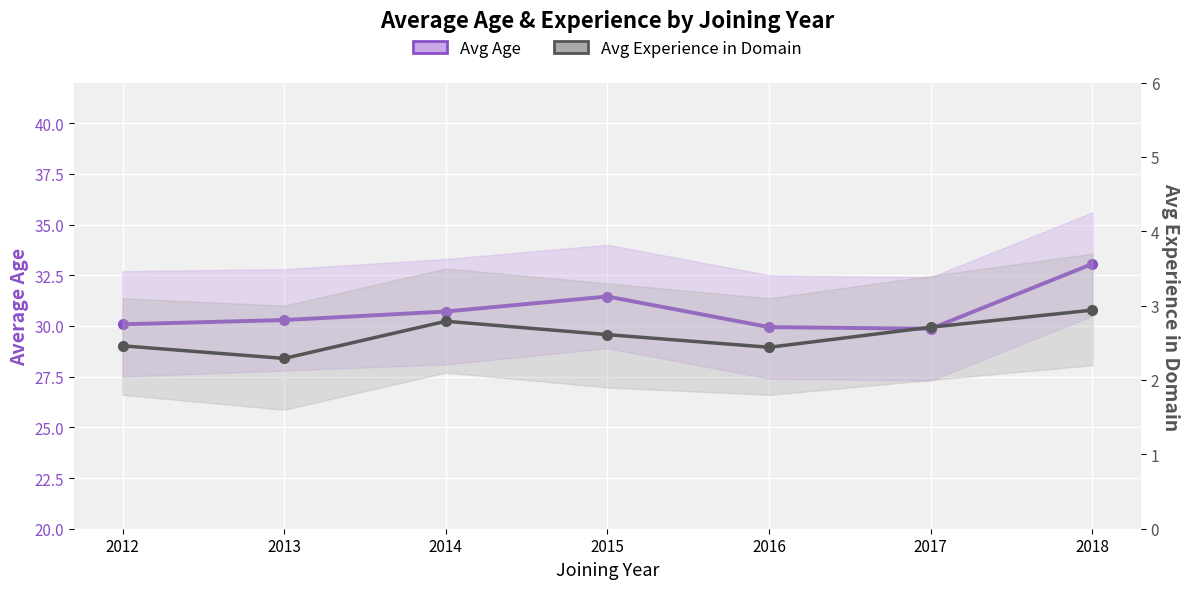

Is it true that Avg Experience in Domain equals 2.9 at 2018?

True